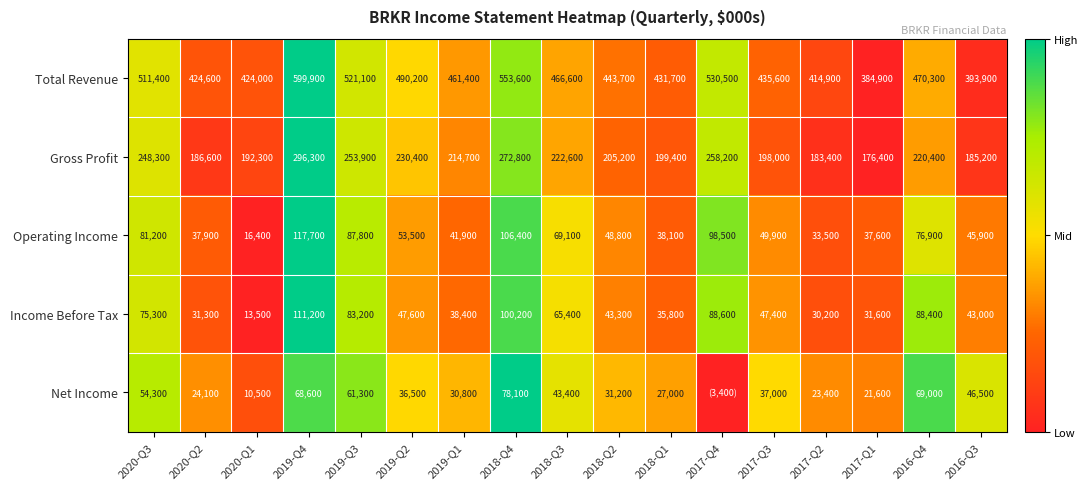

What is the difference between the highest and lowest values at 2016-Q4?

401300